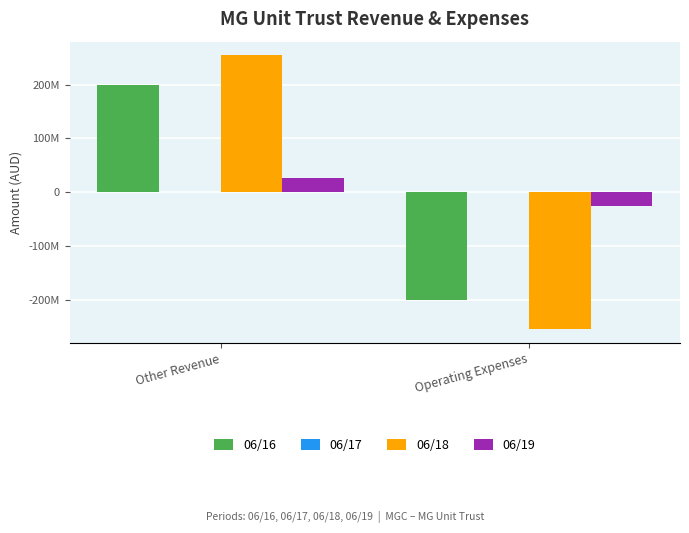

The 06/17 series shows -77085 at Operating Expenses. True or false?

True